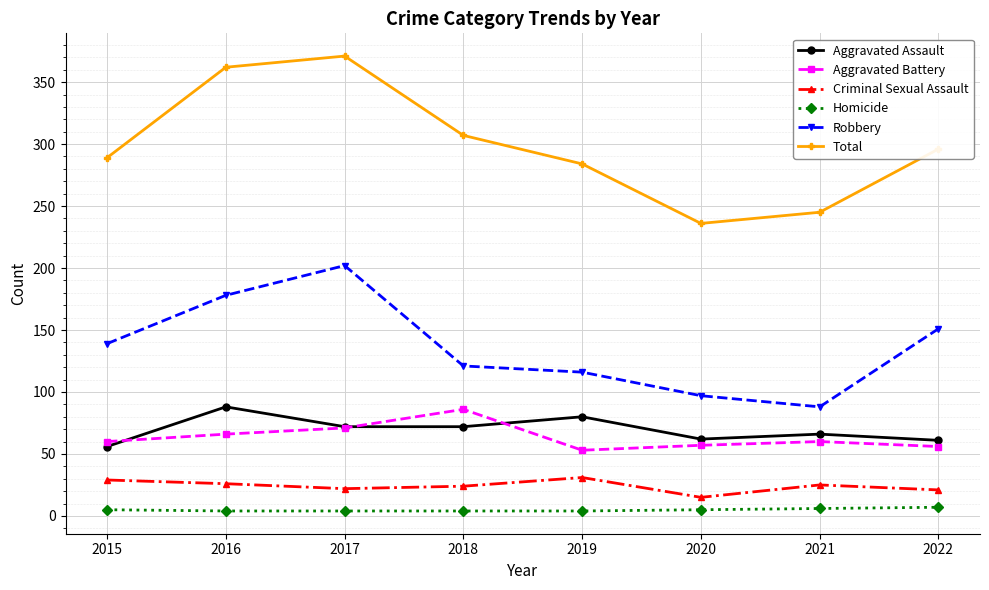

True or false: Total has more than 1 interior local peaks.

False